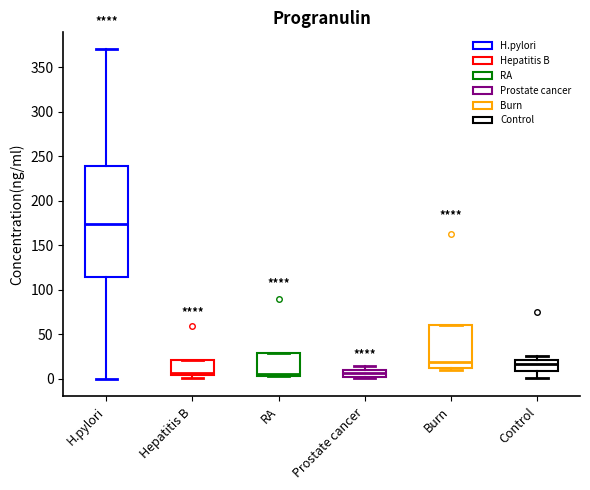

Comparing the boxes themselves (not the whiskers), which one is the tallest?

H.pylori